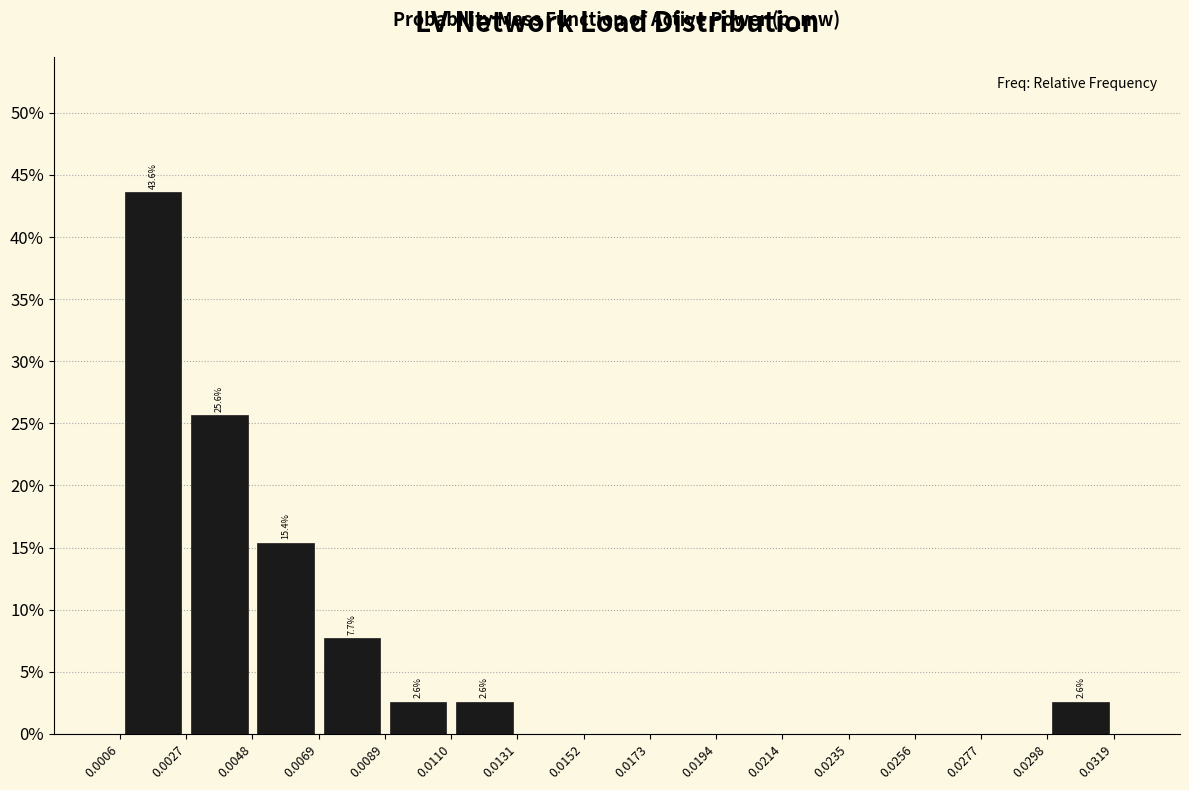

Which range on the x-axis has the tallest bar?

0.0006 to 0.0027